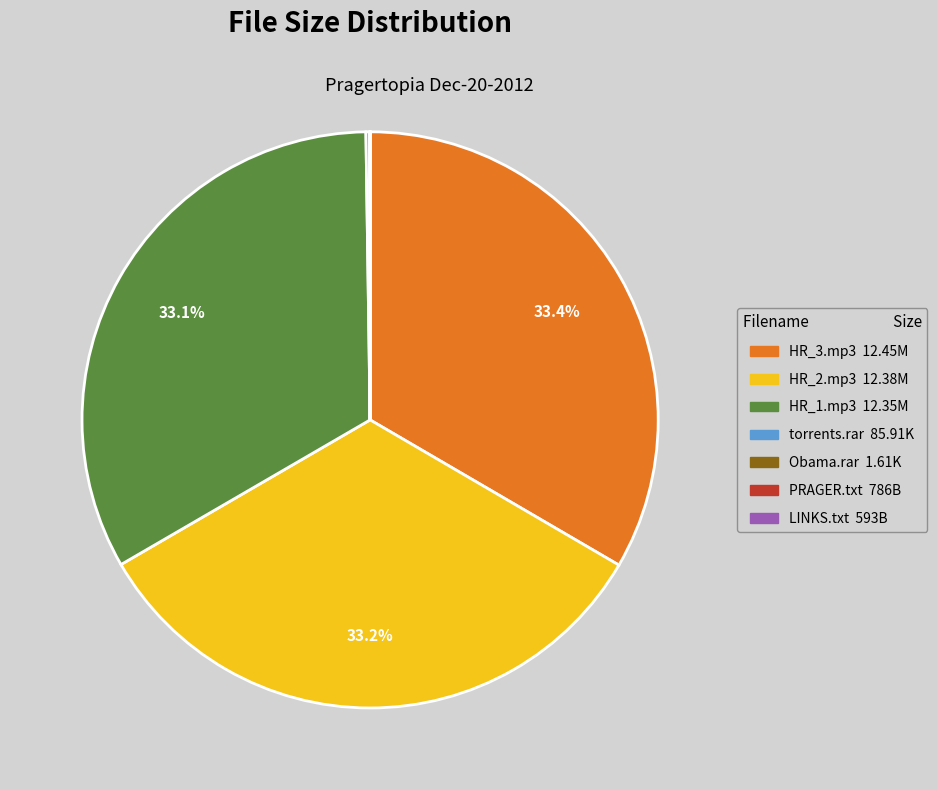

Does any single category account for the majority?

No